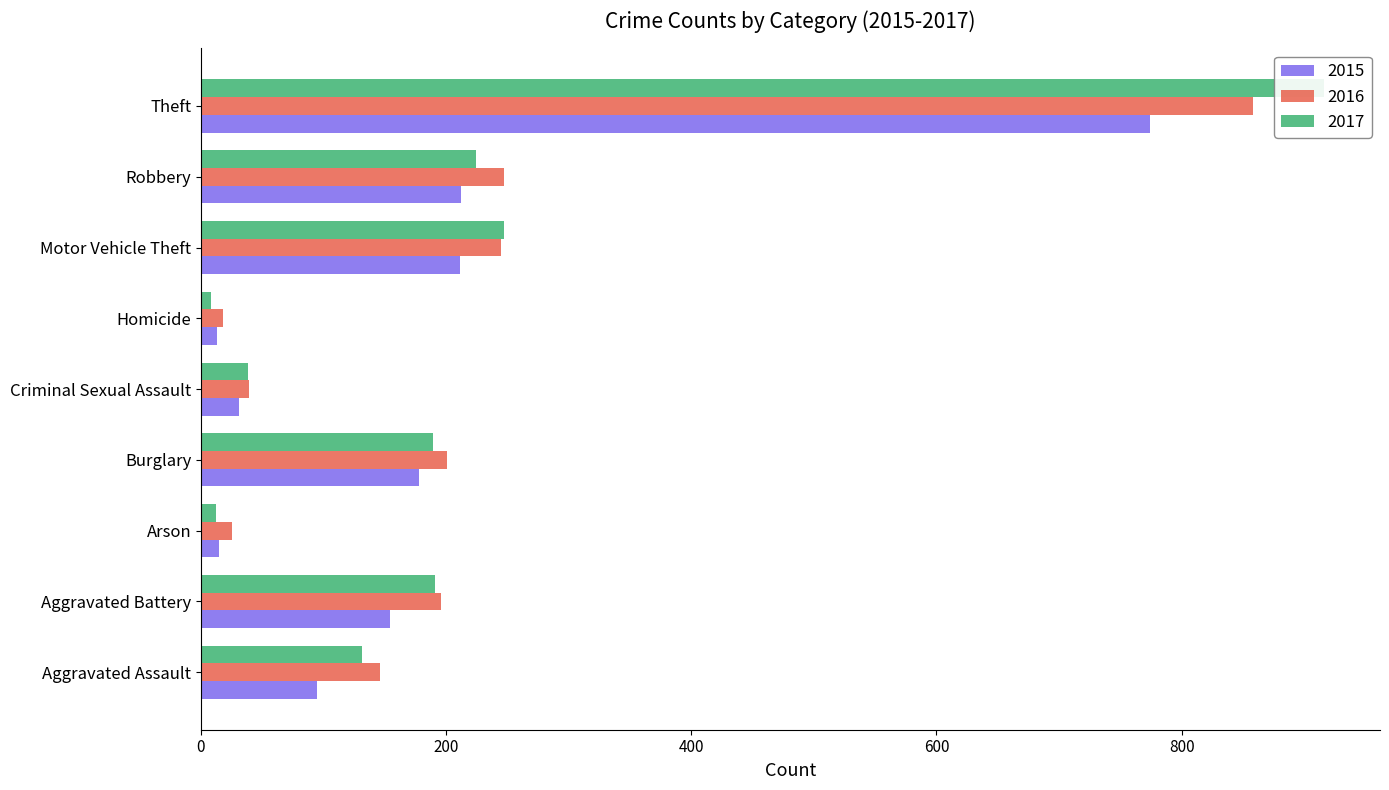

What is the total value across all series at Arson?

52